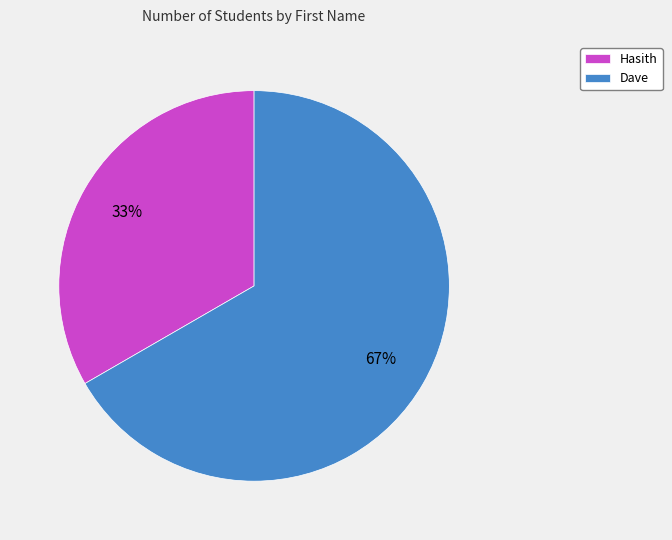

To the nearest percent, what percentage of the pie is Hasith?

33%